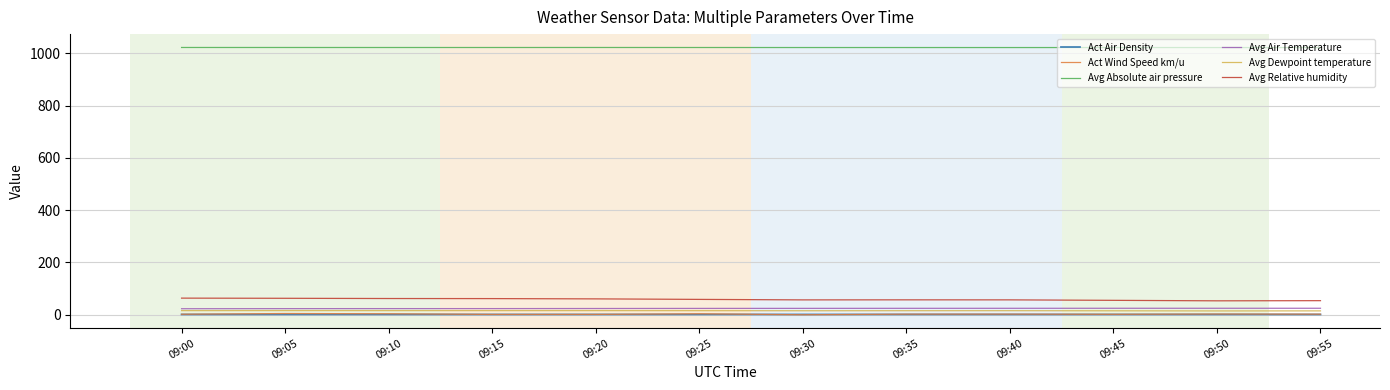

True or false: Avg Absolute air pressure and Avg Air Temperature cross at least once.

False